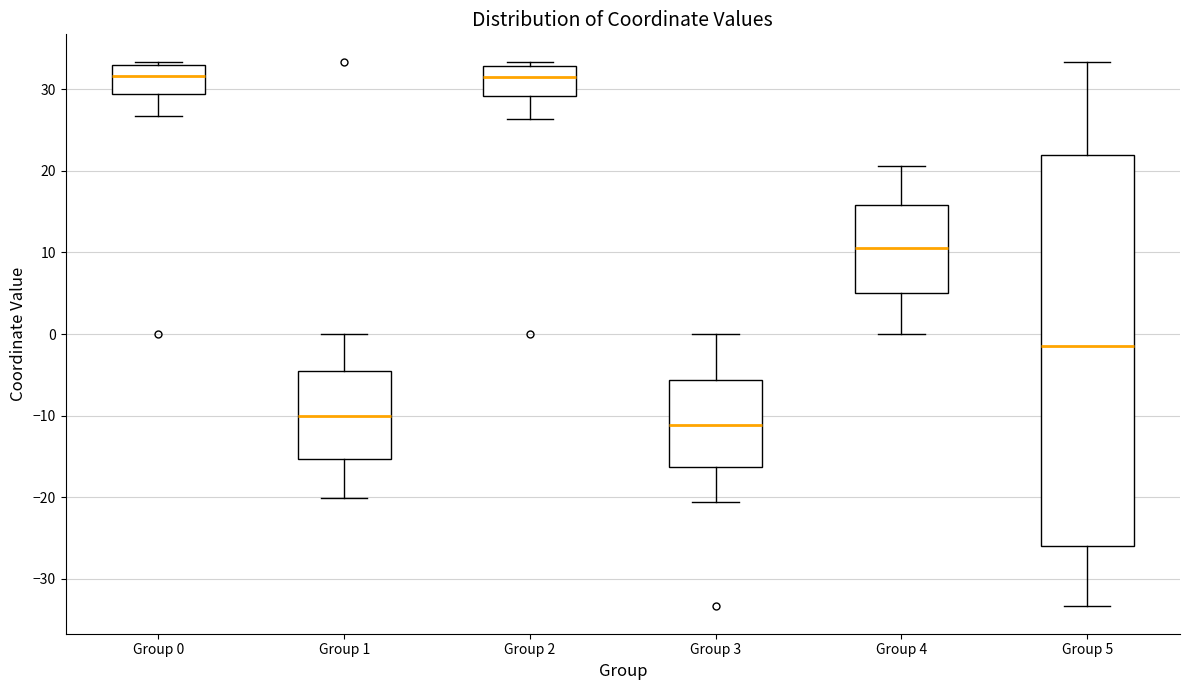

Which box has the lowest median line?

Group 3